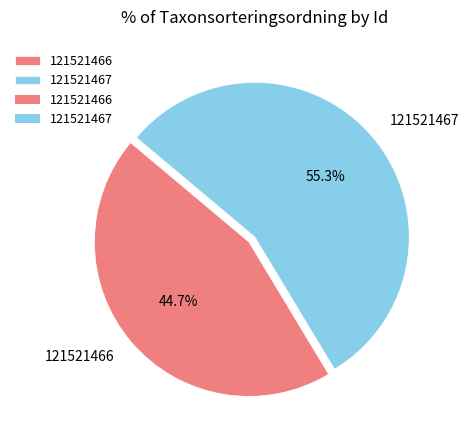

True or false: 121521466 accounts for 36% of the total.

False